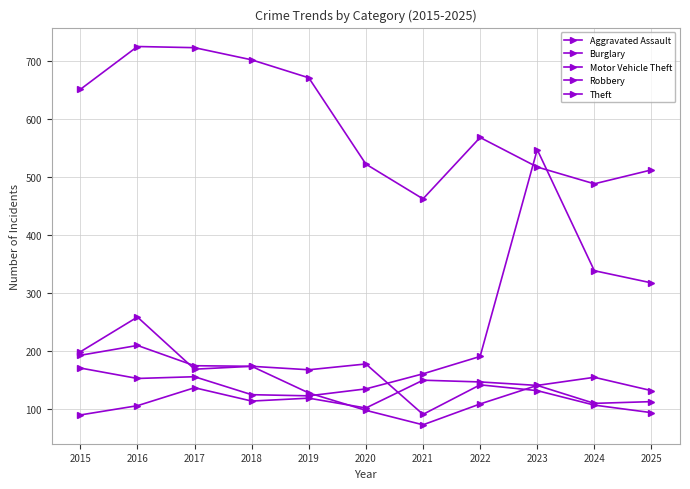

Which category has the lowest value in the Motor Vehicle Theft series?

2019